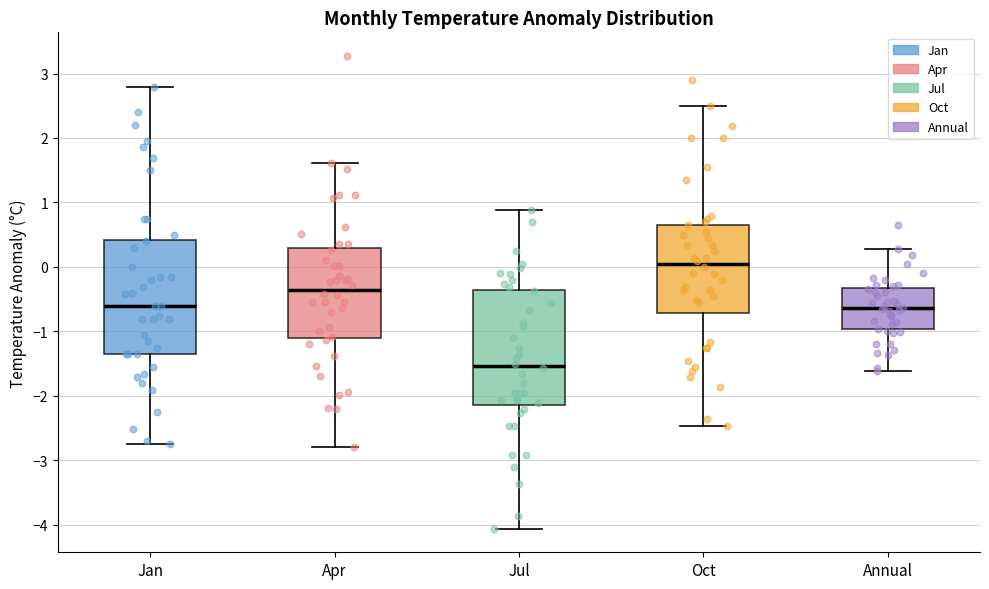

Reading left to right, read every box against the y-axis: the position of its median line, the range the box covers, and the ends of its whiskers. The values are not printed on the chart, so give them approximately, as read against the axis.

Jan: median -0.6, box -1.4 to 0.4, whiskers -2.8 to 2.8
Apr: median -0.4, box -1.1 to 0.3, whiskers -2.8 to 1.6
Jul: median -1.5, box -2.1 to -0.4, whiskers -4.1 to 0.9
Oct: median 0.0, box -0.7 to 0.7, whiskers -2.5 to 2.5
Annual: median -0.6, box -1.0 to -0.3, whiskers -1.6 to 0.3